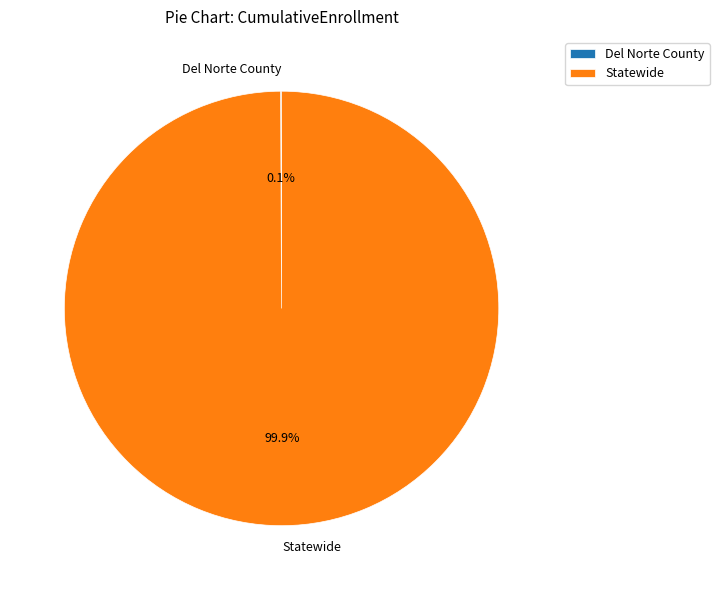

Which slice is the largest?

Statewide